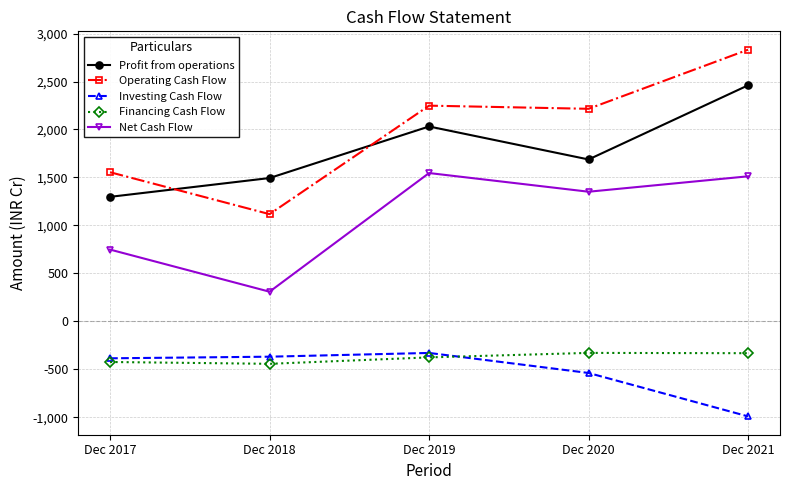

At which label is Net Cash Flow closest to 928?

Dec 2017